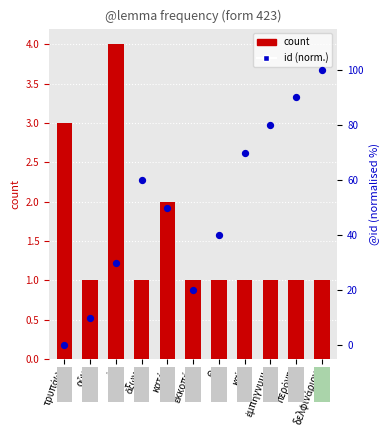

What are all the series names shown in the legend?

count, id (normalised)